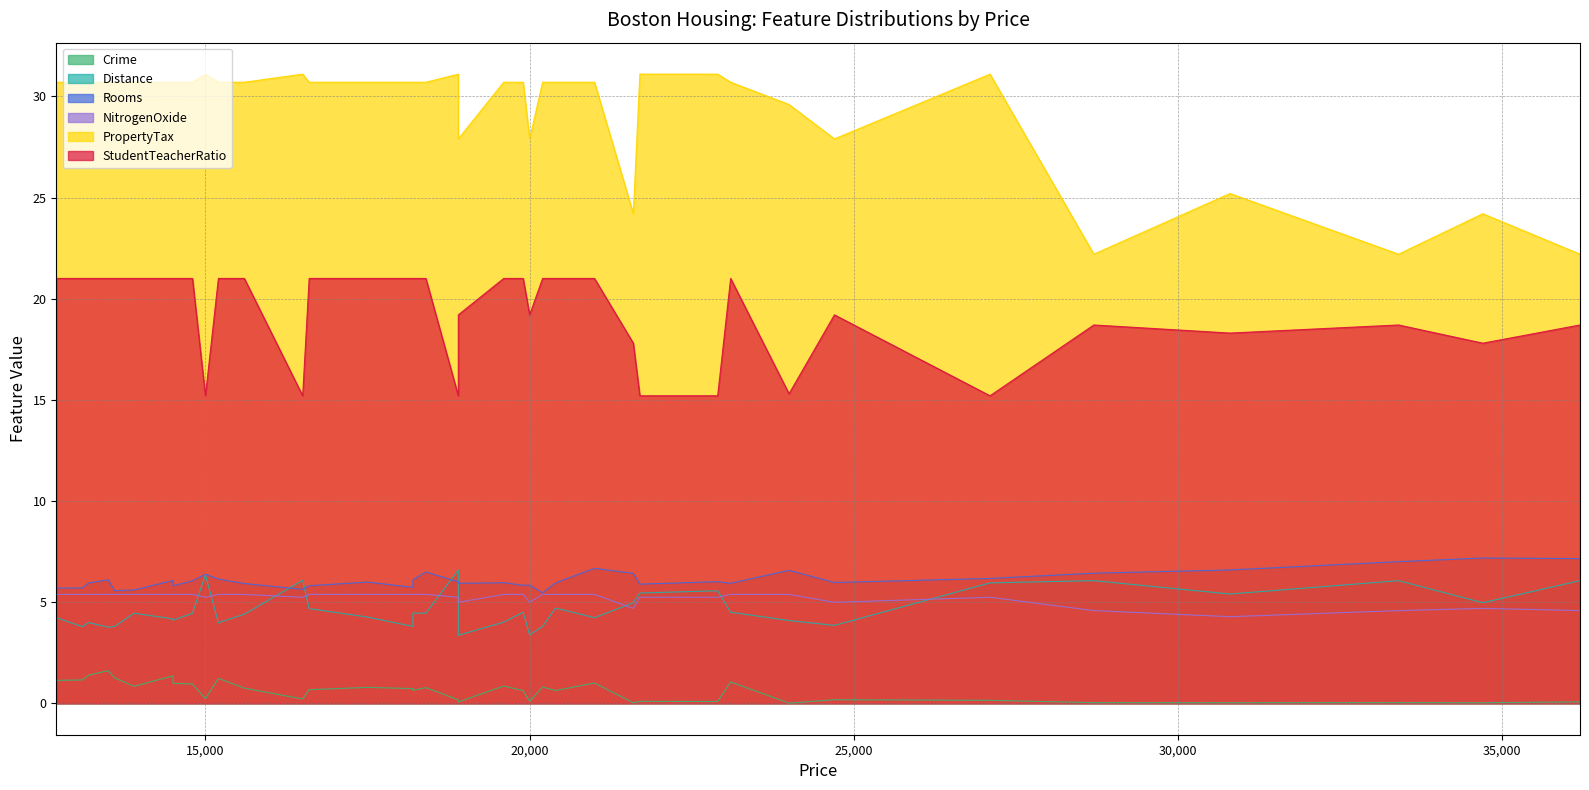

What is the value of the NitrogenOxide point at the 18th from the left?

5.4